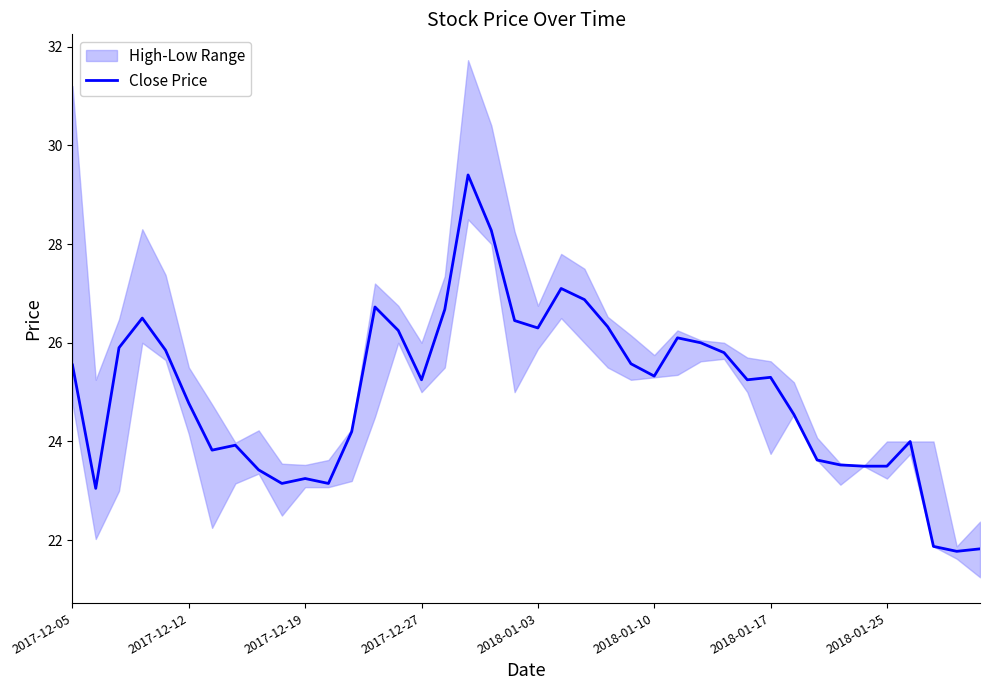

What is the value of the 34th point from the left?

23.5